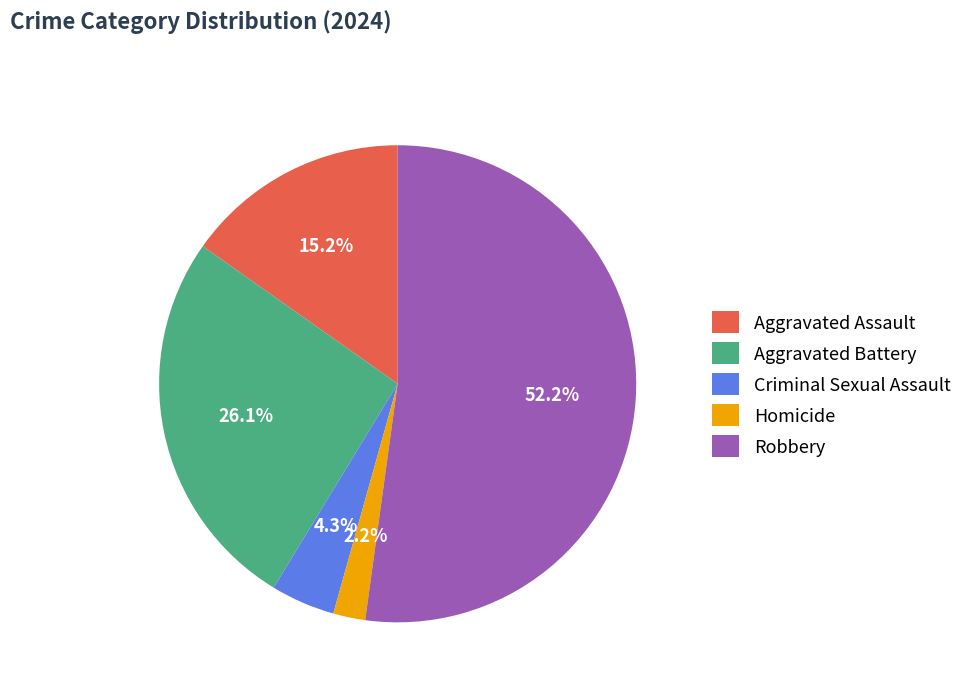

What is the smallest slice in the pie chart?

Homicide